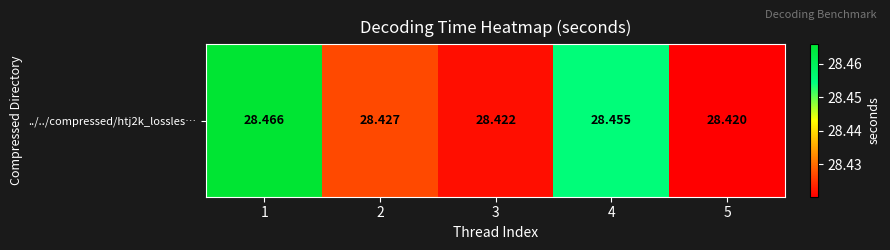

Reading left to right, transcribe all the data shown in this chart.

28.5	28.4	28.4	28.5	28.4